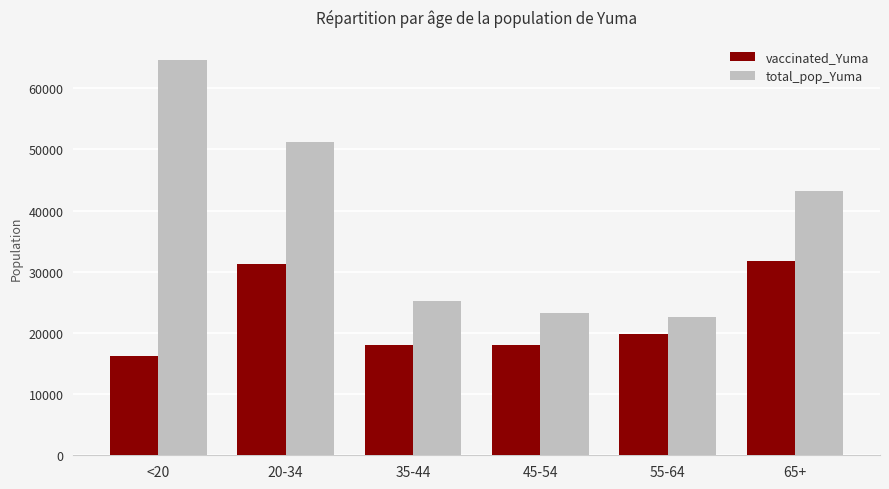

List the series in order of their peak value, lowest first.

vaccinated_Yuma, total_pop_Yuma